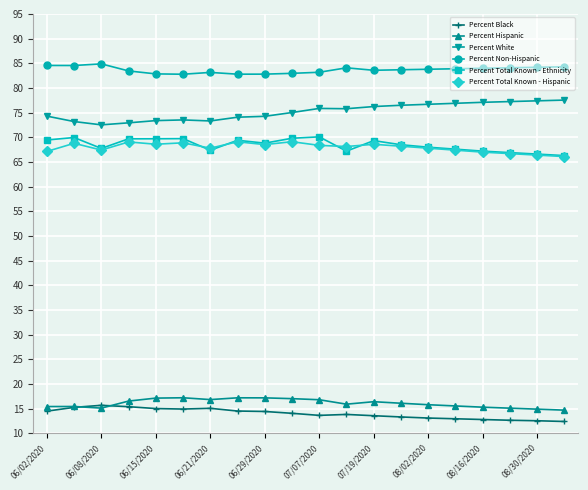

What is the average value of the Percent Hispanic series?

16.1